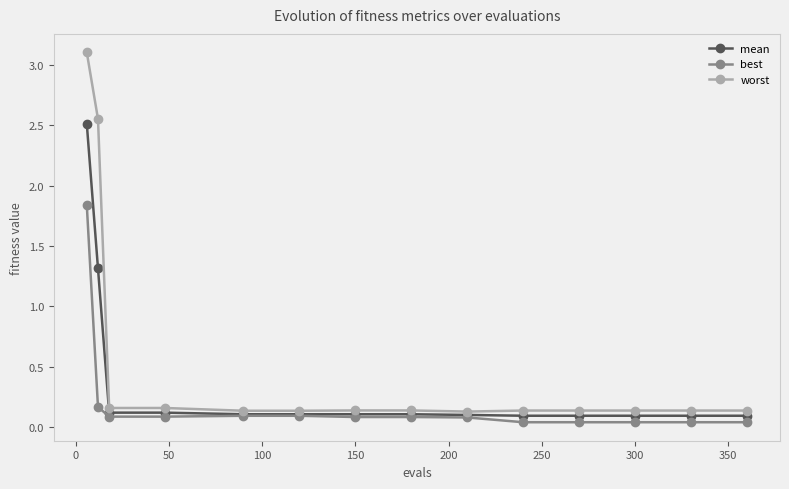

What is the average value of the mean series?

0.4